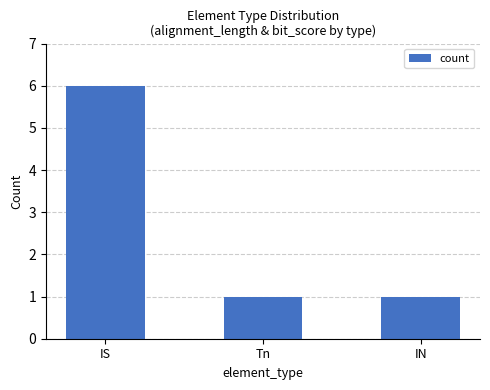

What is the change in value from IS to IN?

-5